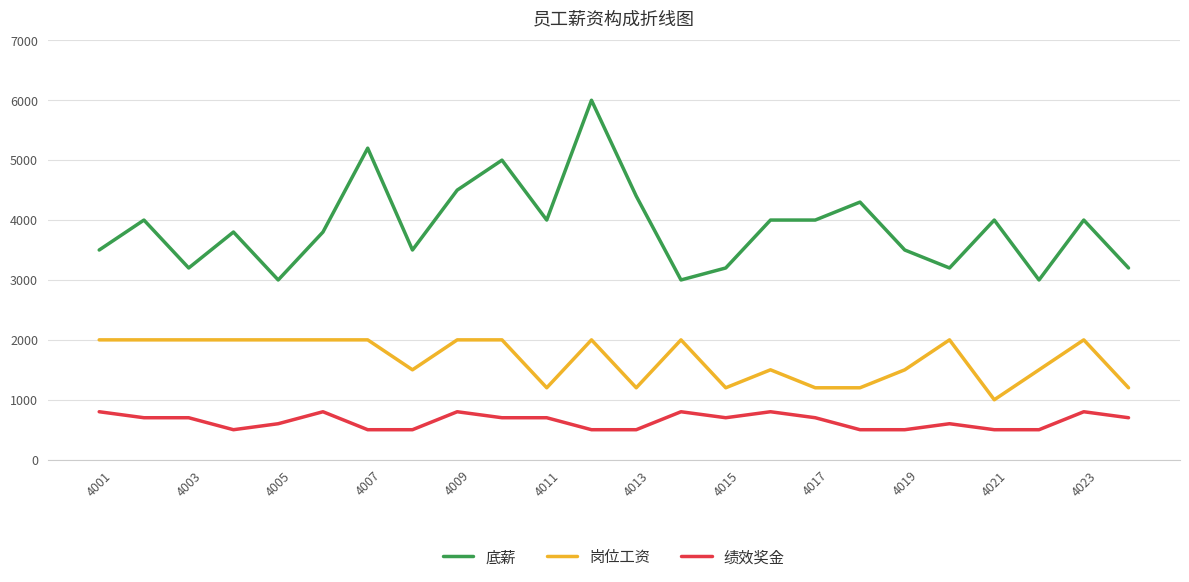

What is the difference between the maximum and minimum values in the 岗位工资 series?

1000